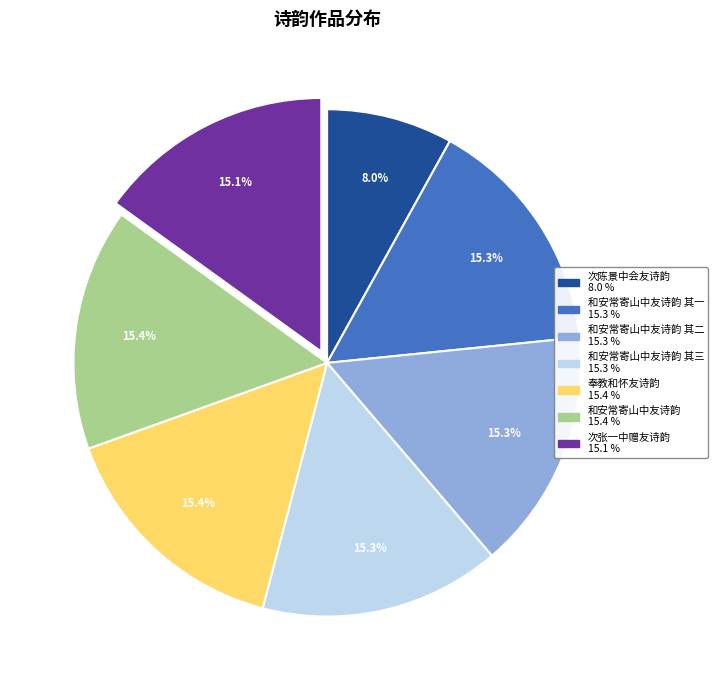

Is there any slice that represents more than half of the pie?

No